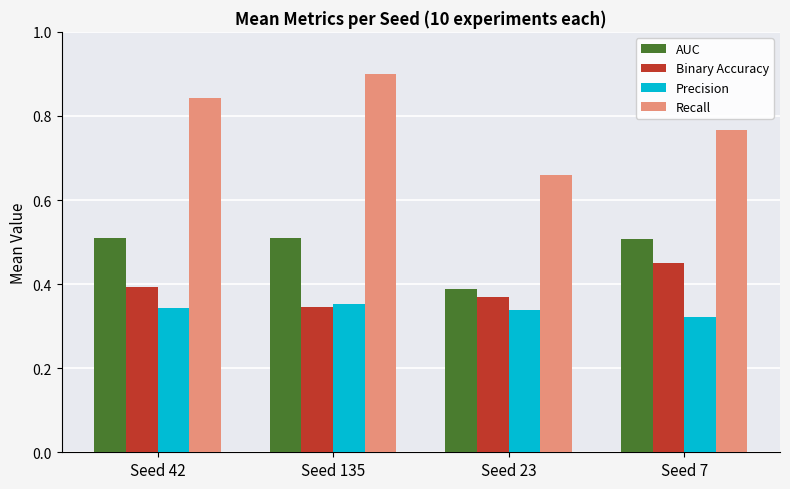

List the series in order of their peak value, highest first.

Recall, AUC, Binary Accuracy, Precision